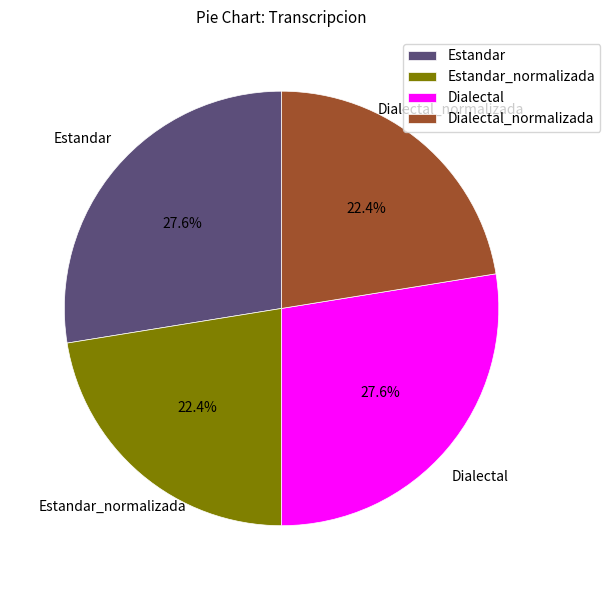

To the nearest percent, what is the difference between the largest and smallest slice percentages?

5%